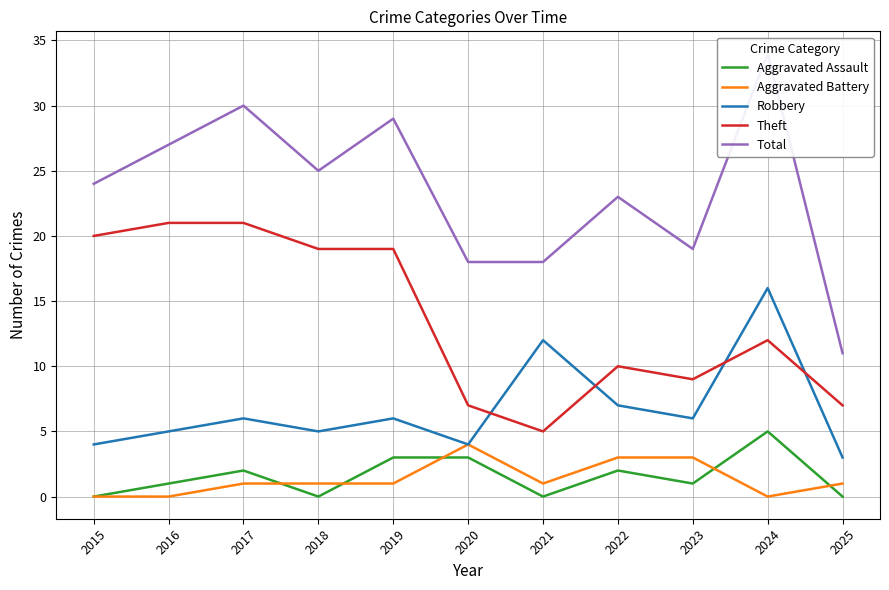

True or false: Aggravated Battery and Robbery cross at least once.

False